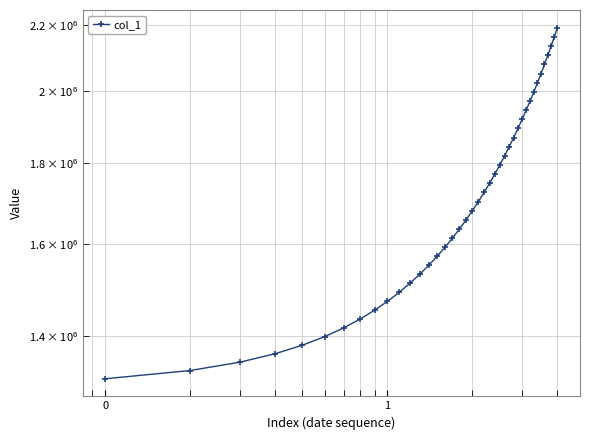

Reading left to right, extract all data points from this chart.

1315099.0	1330941.6	1347197.2	1363857.9	1380917.0	1398365.8	1416195.4	1434398.8	1452968.0	1471894.0	1491172.1	1510796.2	1530759.4	1551053.9	1571671.5	1592604.1	1613845.5	1635391.5	1657240.6	1679393.9	1701853.6	1724622.9	1747703.8	1771098.0	1794806.8	1818831.0	1843172.0	1867832.5	1892816.2	1918129.5	1943780.6	1969780.8	1996143.0	2022881.6	2050012.4	2077551.8	2105517.2	2133928.5	2162808.0	2192184.5